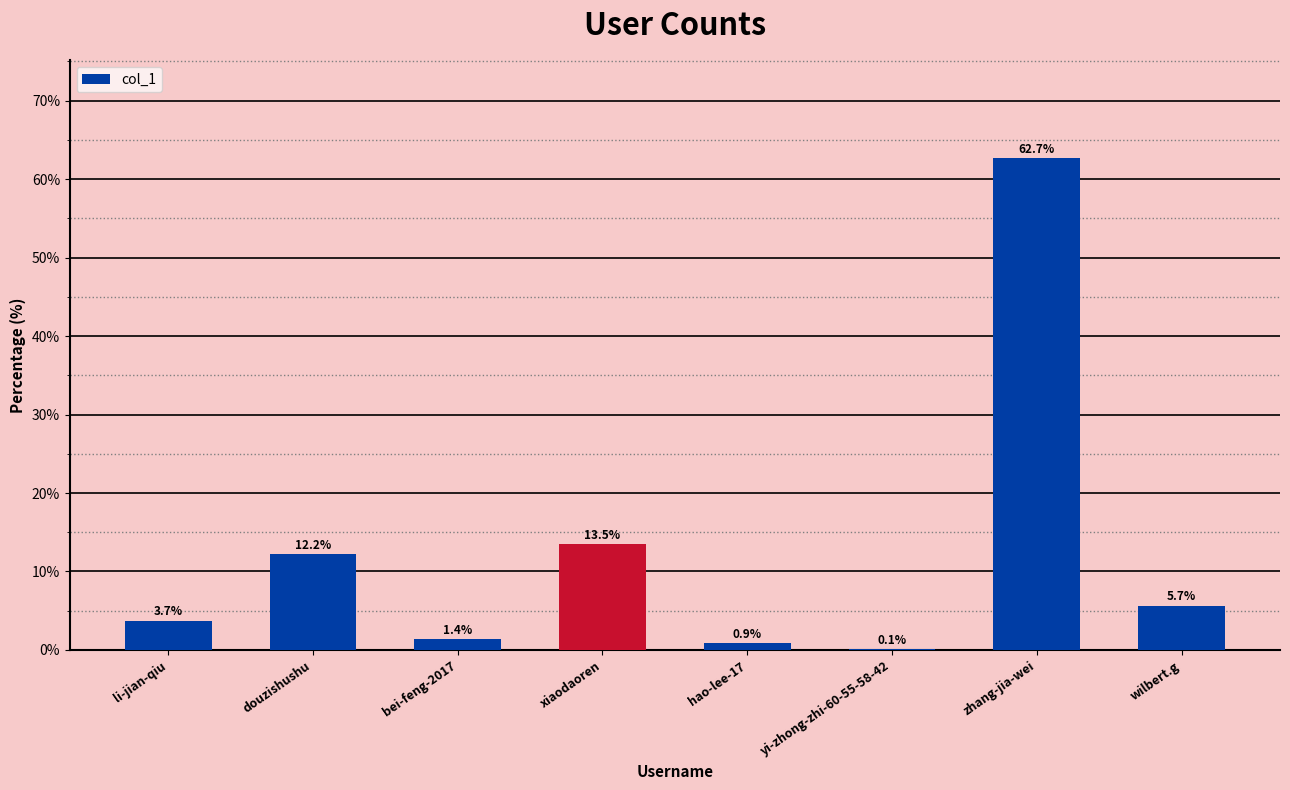

How many values exceed 5?

4